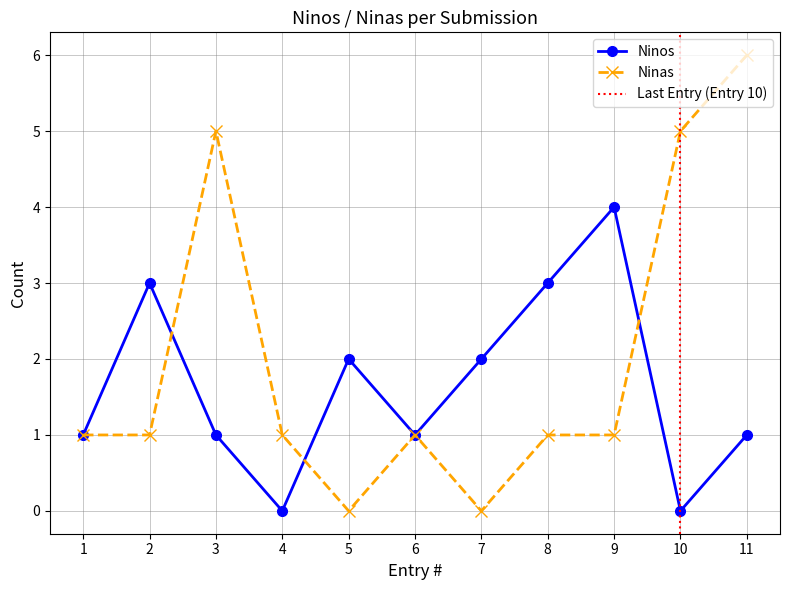

The Ninos series shows 0 at 6. True or false?

False